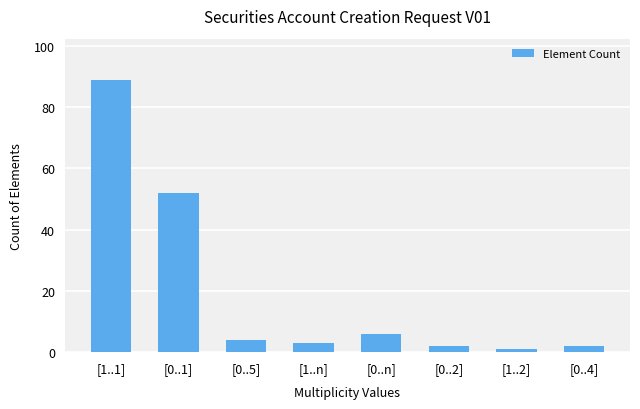

What is the maximum value shown in the chart?

89